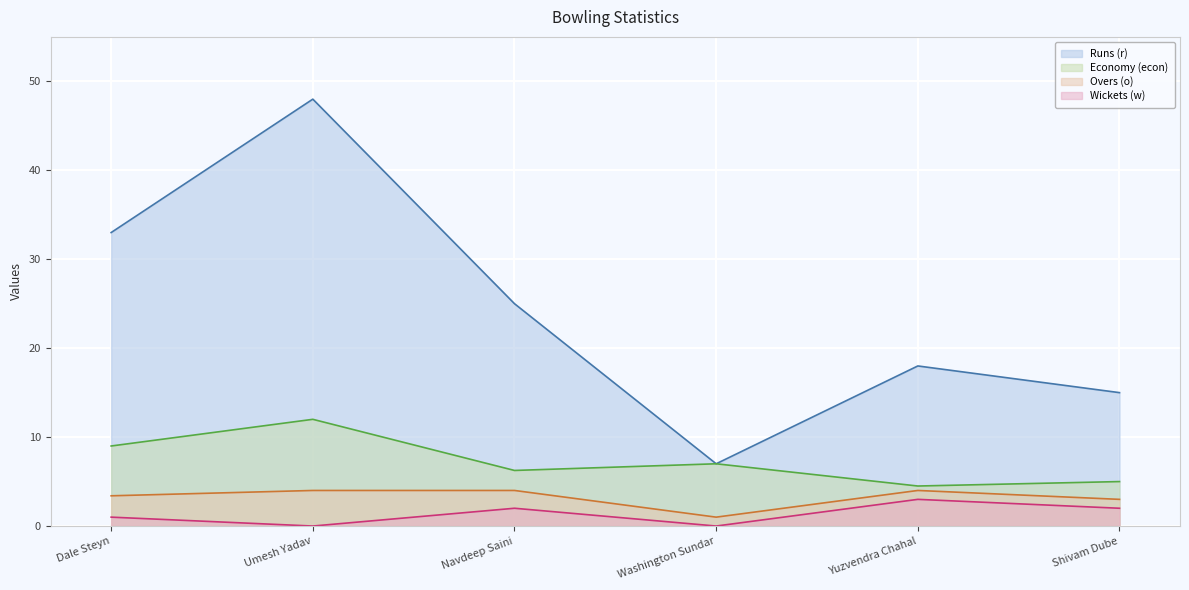

How many lines are shown in the chart?

4